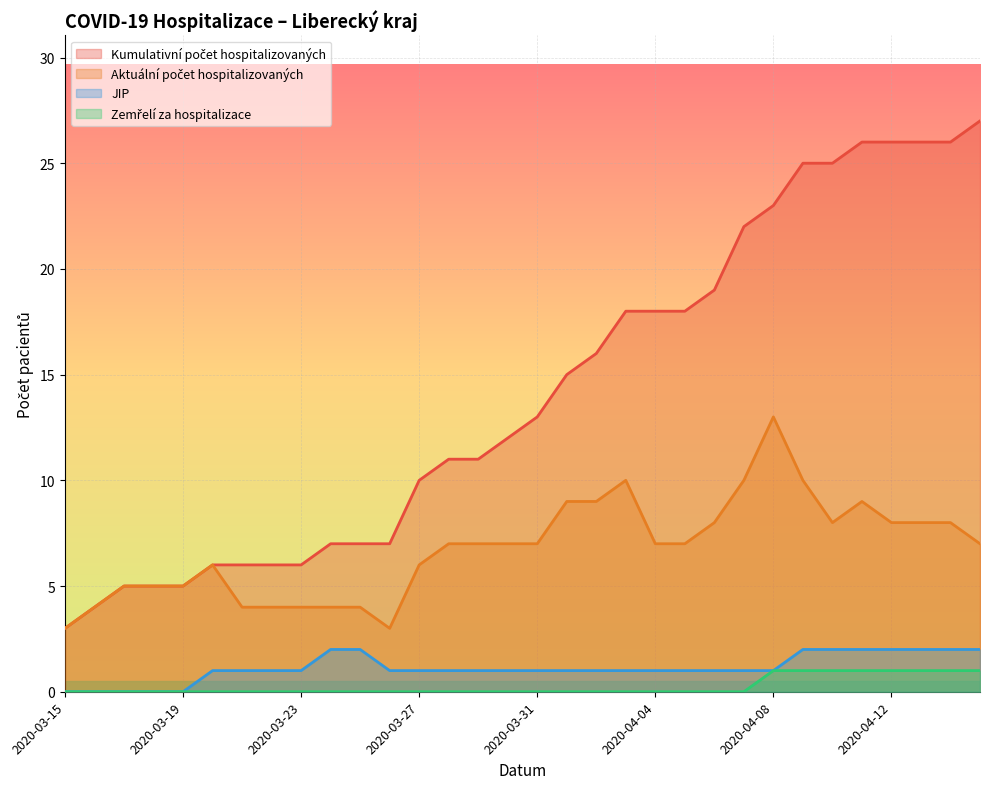

What are all the series names shown in the legend?

Kumulativní počet hospitalizovaných, Aktuální počet hospitalizovaných, JIP, Zemřelí za hospitalizace